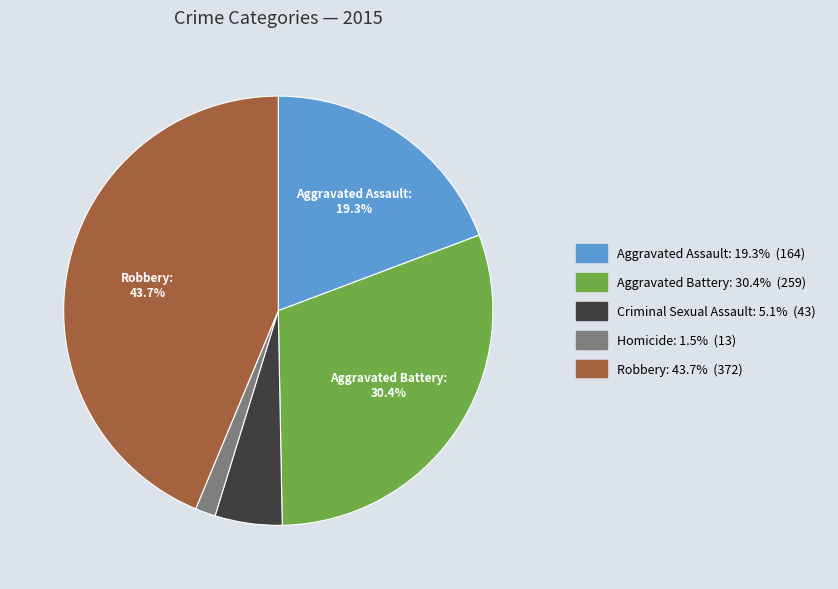

Is there a majority slice in this chart?

No